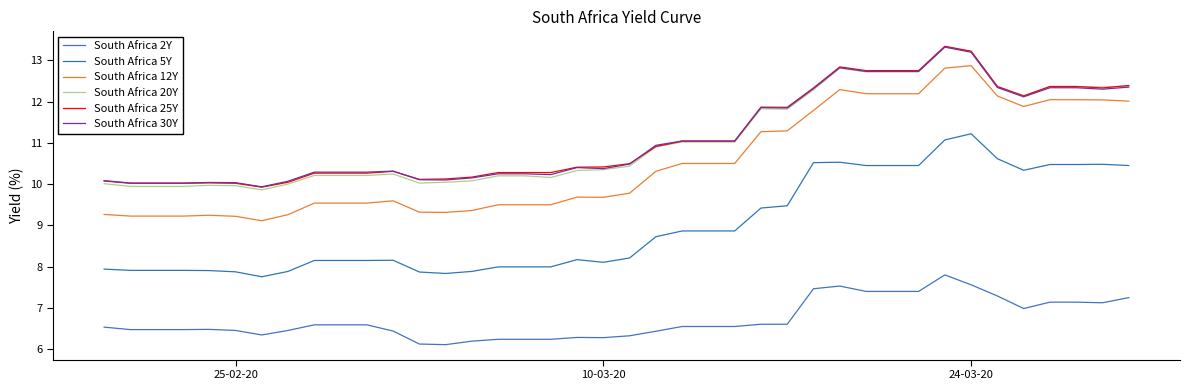

Is this an area chart (filled region under the line)?

No